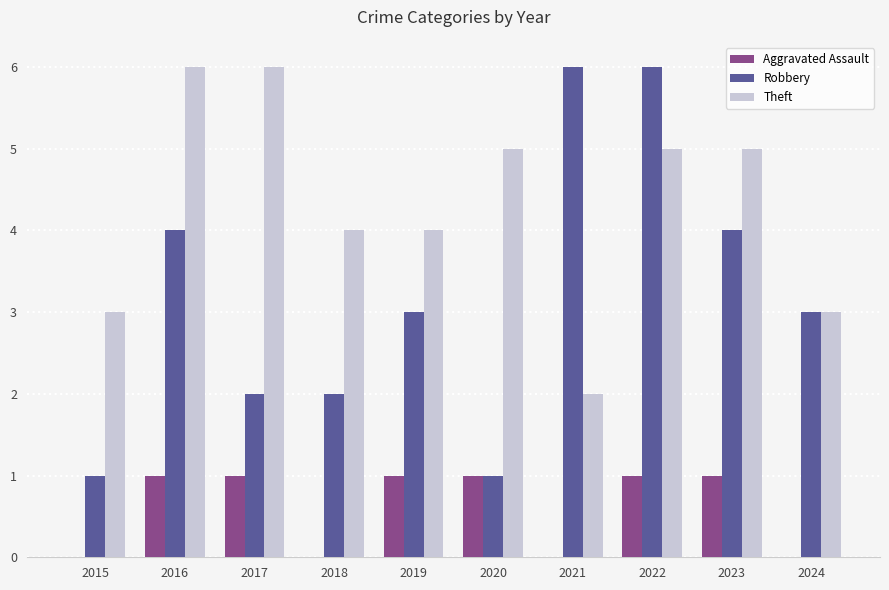

Count the number of data series in this chart.

3